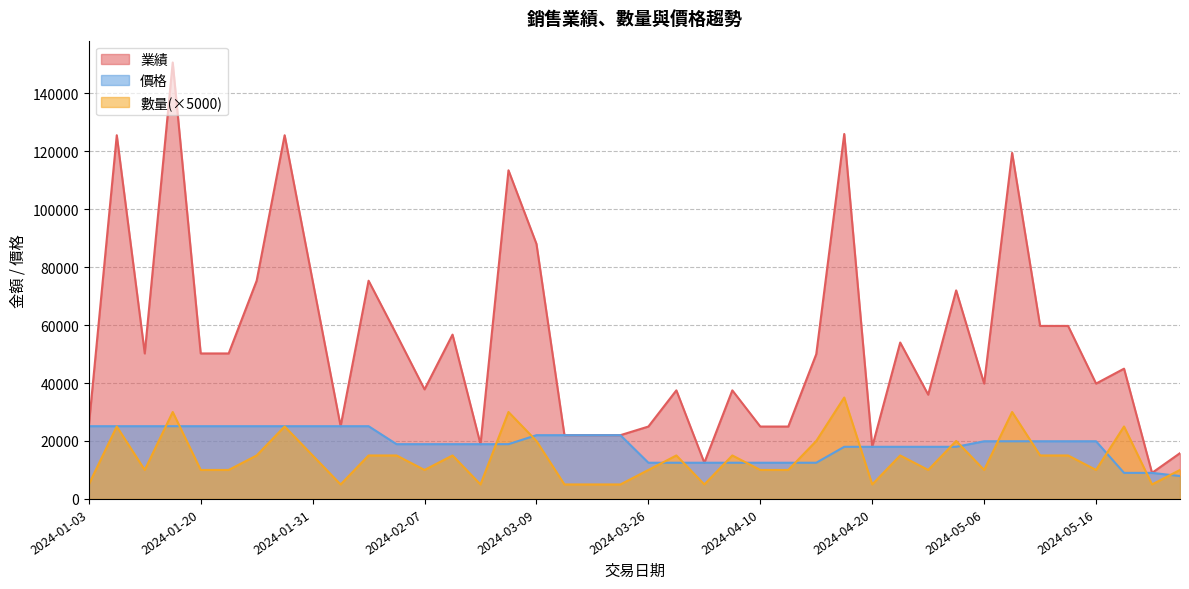

True or false: 業績 and 數量 intersect in this chart.

False